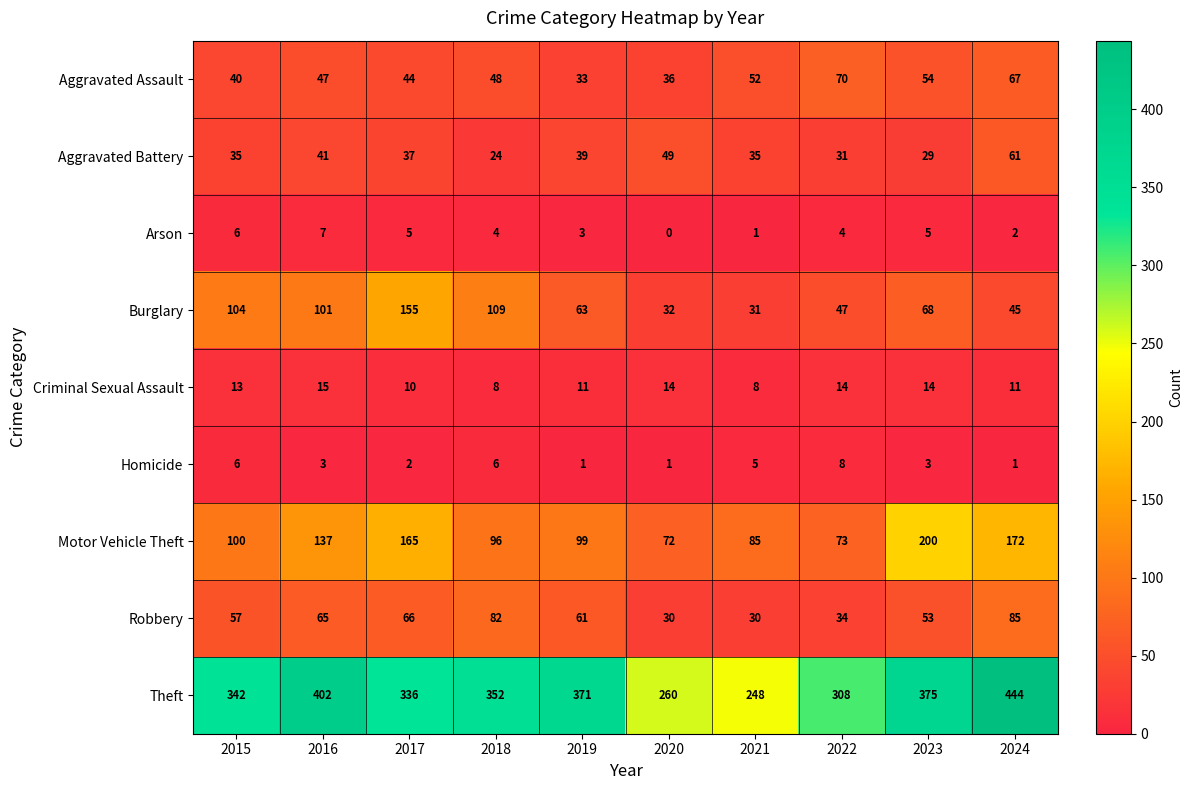

Which label corresponds to the largest value in the chart?

2024